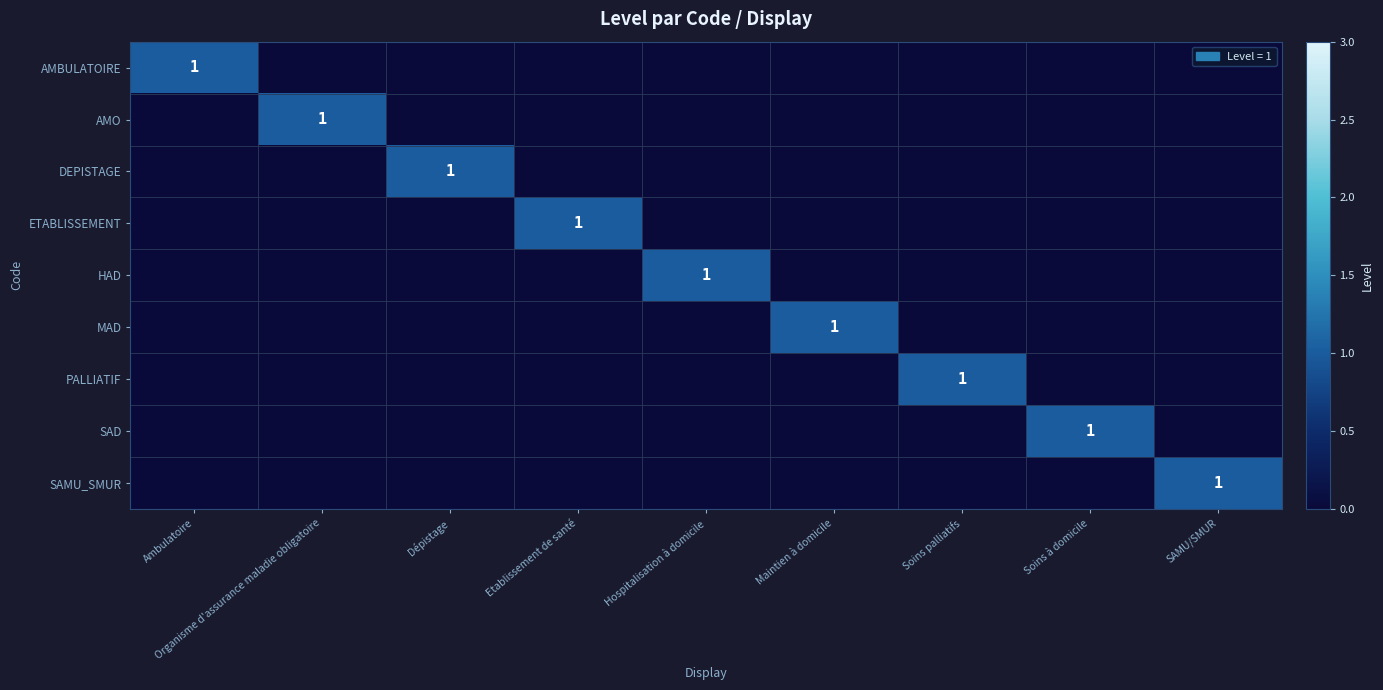

Is it true that AMO equals 0 at Organisme d'assurance maladie obligatoire?

False